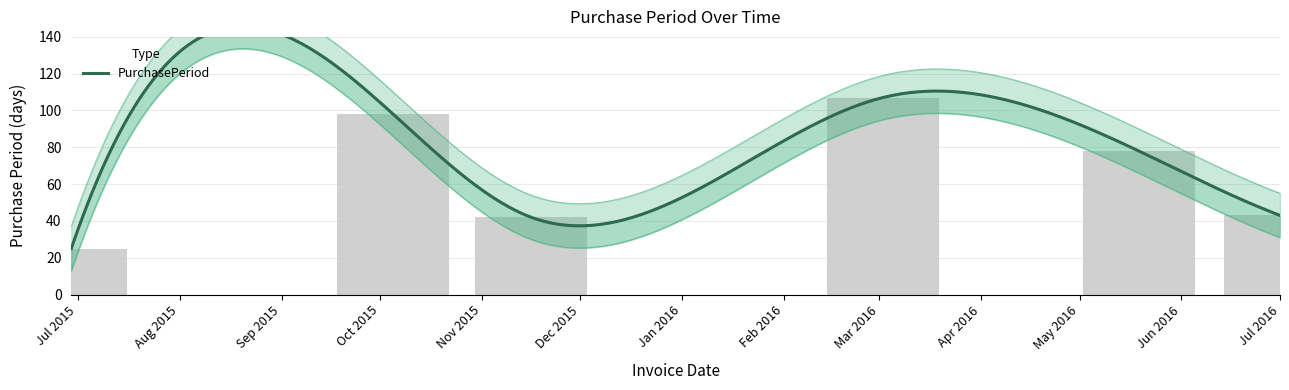

True or false: the data shows 98 at Oct 2015.

True